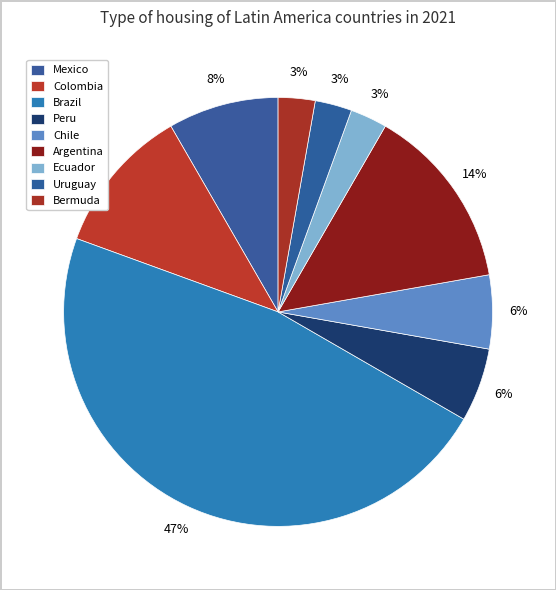

How many slices are in this pie chart?

9